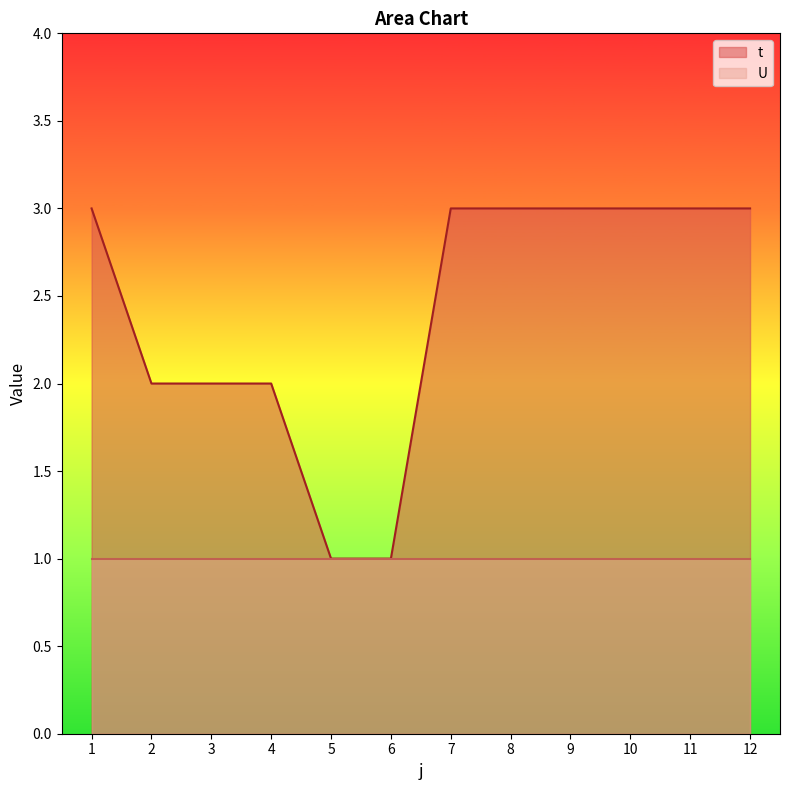

True or false: there are more than 1 points higher than both neighbors.

False